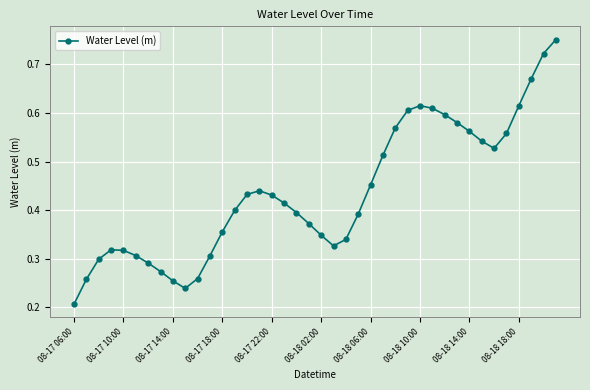

How many interior local valleys (lower than both neighbors) does the data have?

3